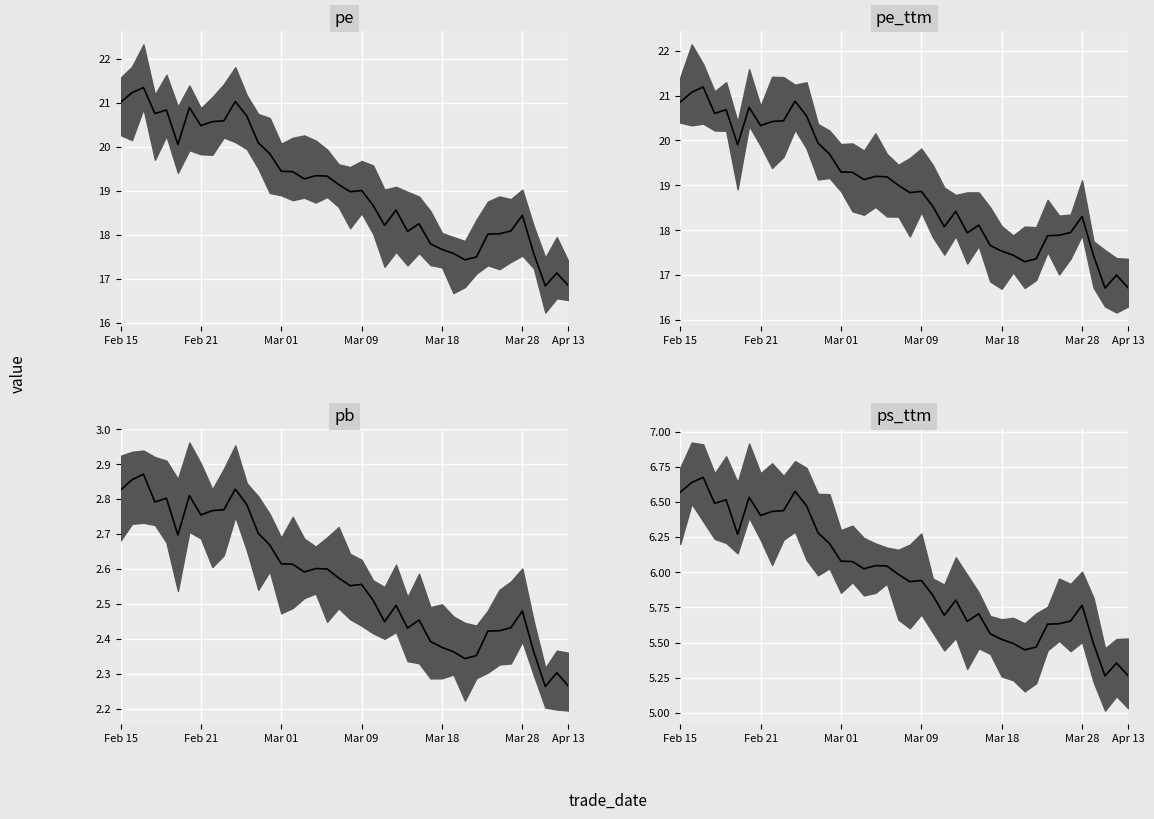

What is the total value across all series at Mar 28?

45.0